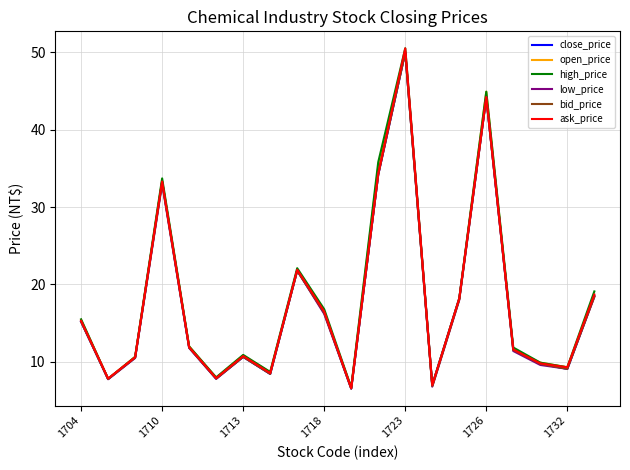

What is the minimum value for ask_price?

6.6